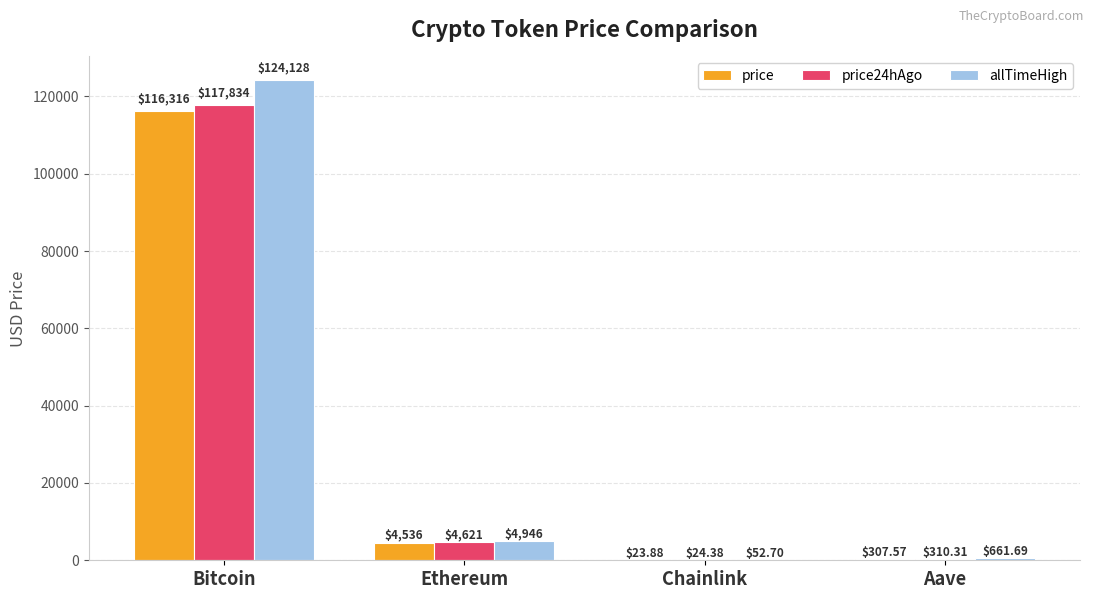

What is the average value of the allTimeHigh series?

32447.1